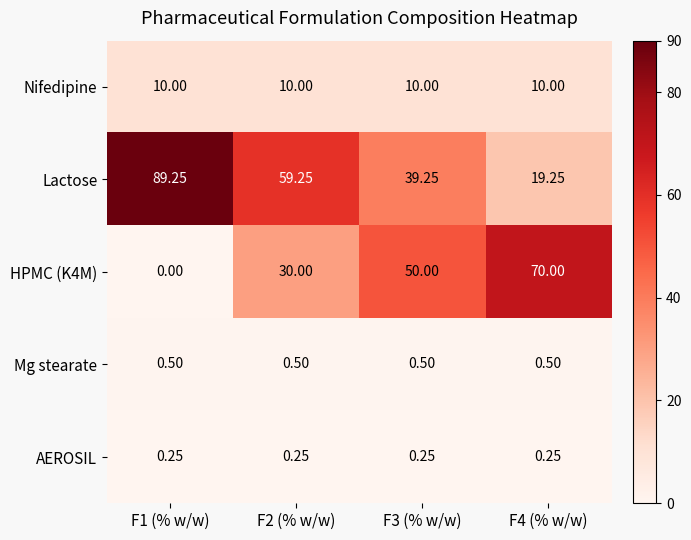

At how many categories does at least one series exceed 83?

1